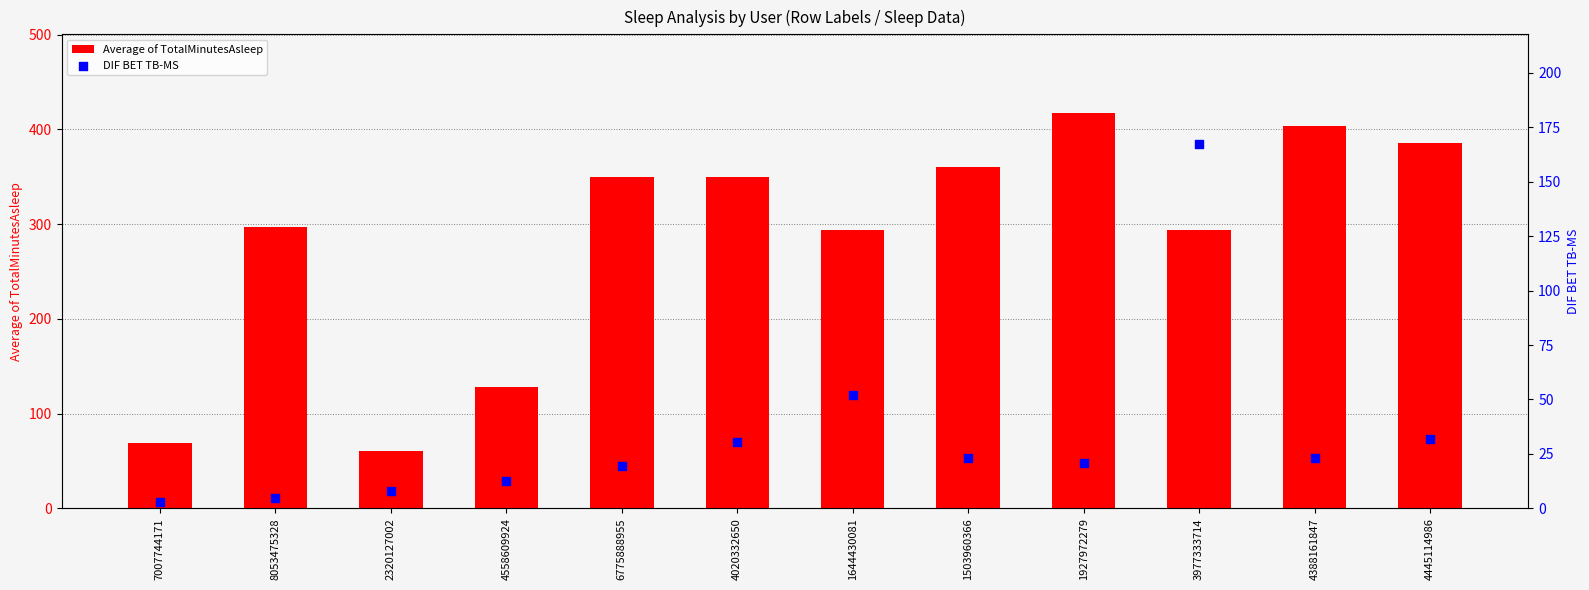

What is the total value across all series at 4558609924?

140.0